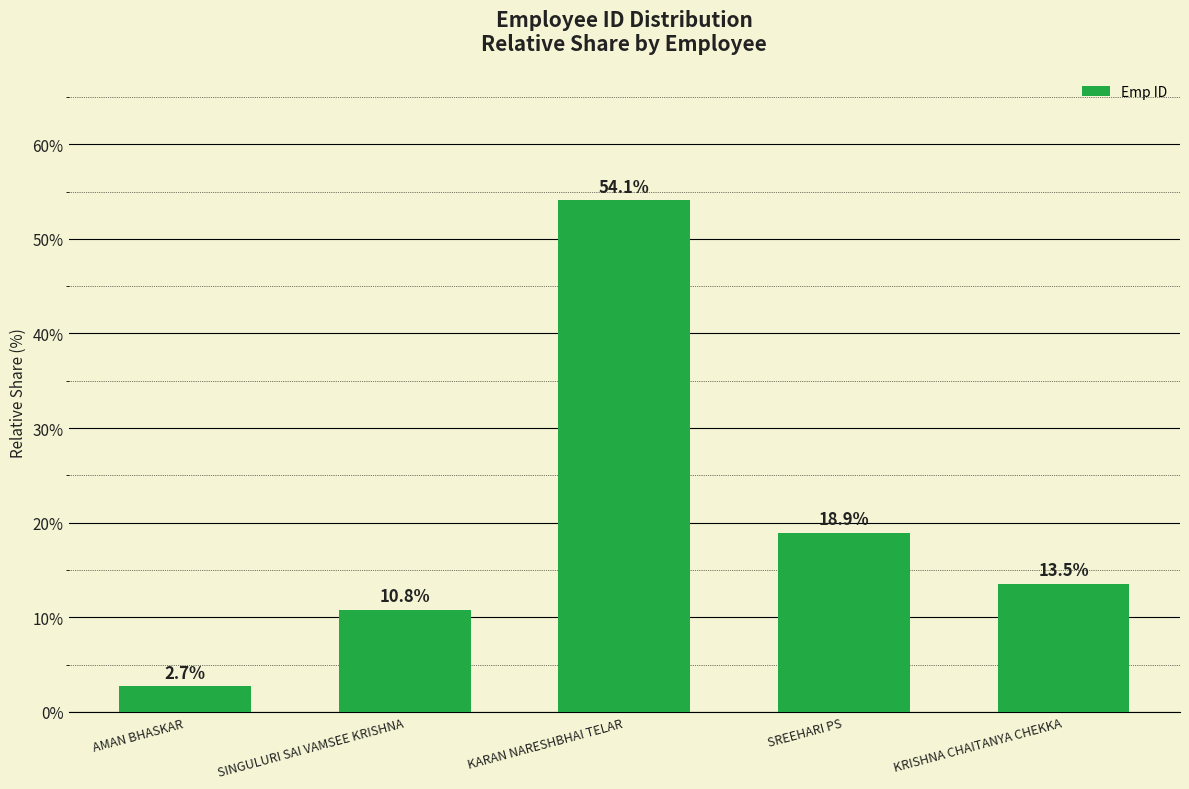

Reading left to right, transcribe all the data shown in this chart.

AMAN BHASKAR=2.7	SINGULURI SAI VAMSEE KRISHNA=10.8	KARAN NARESHBHAI TELAR=54.1	SREEHARI PS=18.9	KRISHNA CHAITANYA CHEKKA=13.5